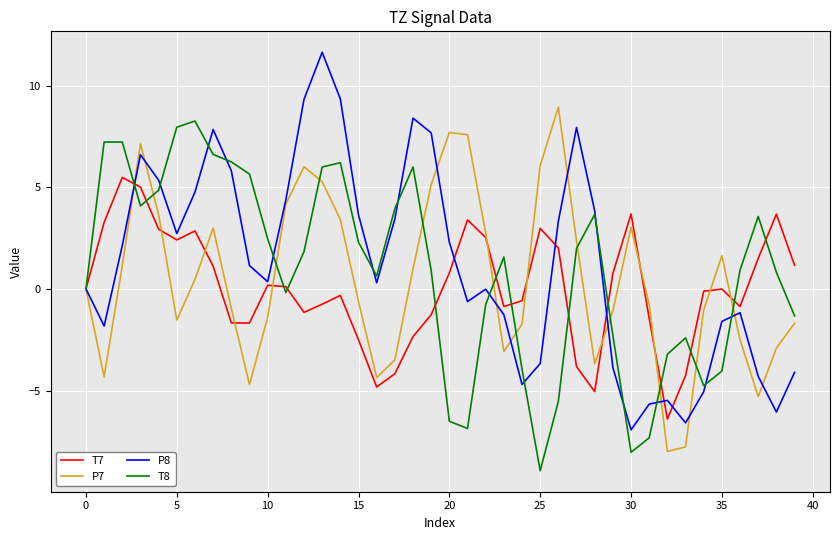

What is the smallest value displayed?

-8.9